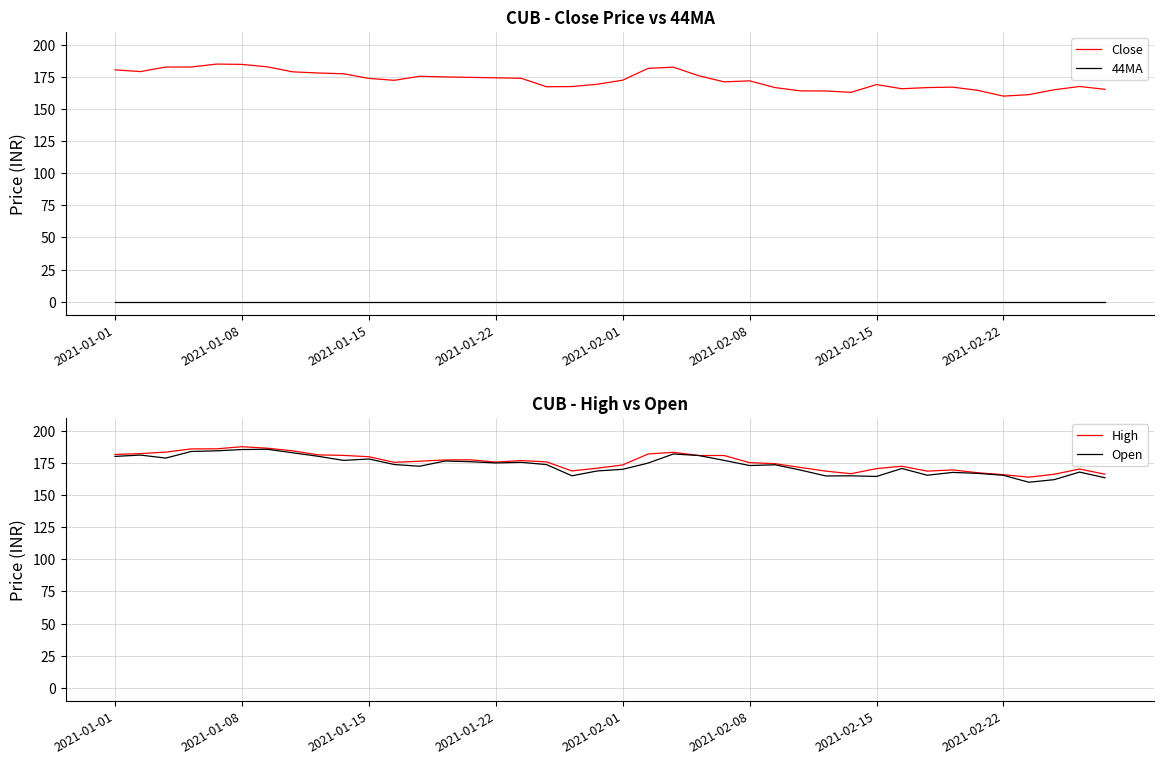

What is the minimum value for Close?

160.0